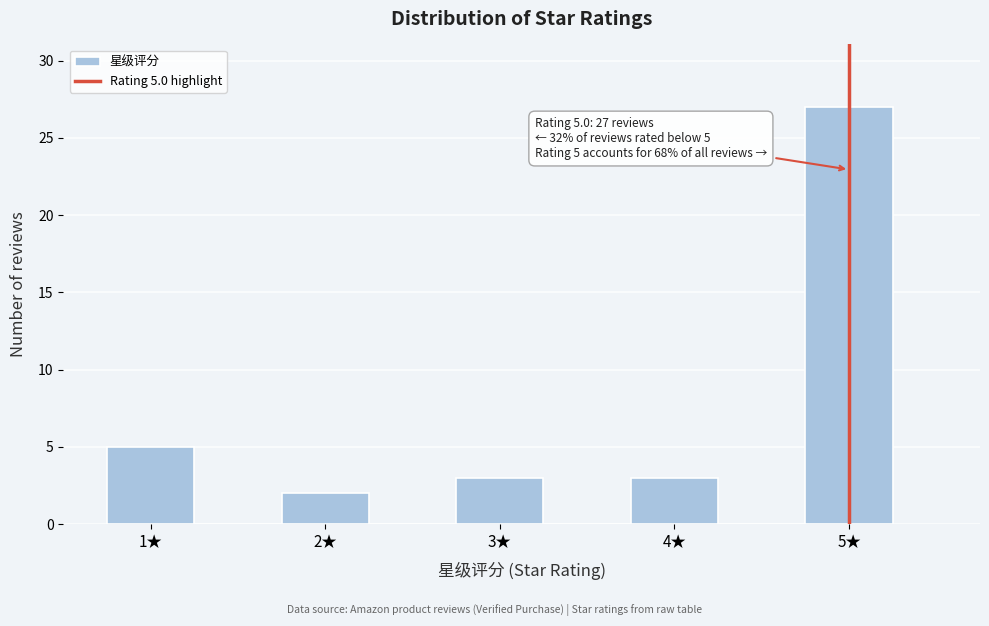

Over which range of the x-axis is the bar tallest?

4.75 to 5.25